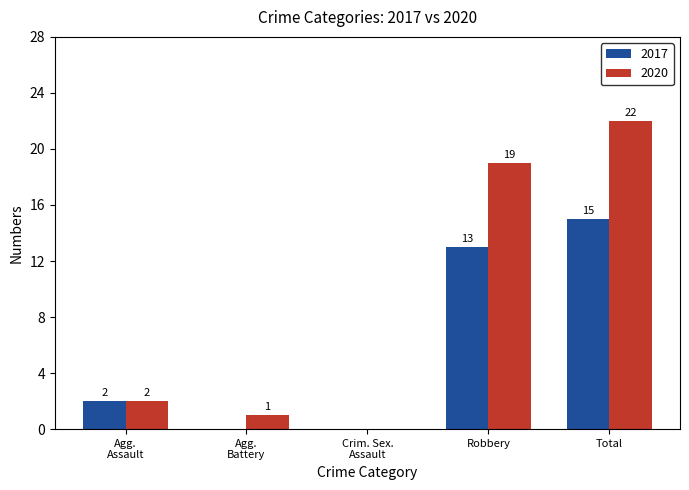

What is the greatest value displayed?

22